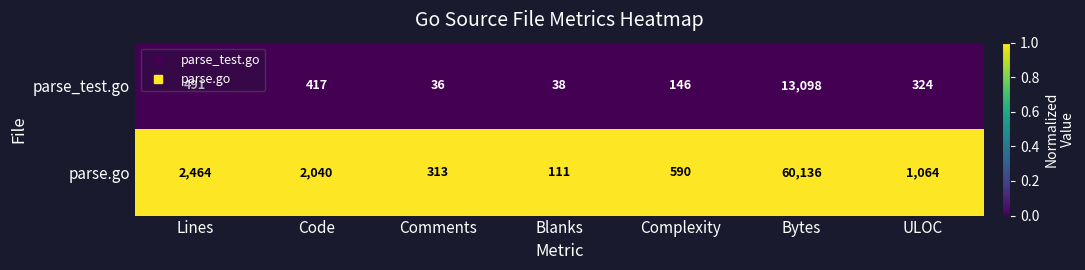

Where is parse_test.go nearest to the value 6567?

Lines